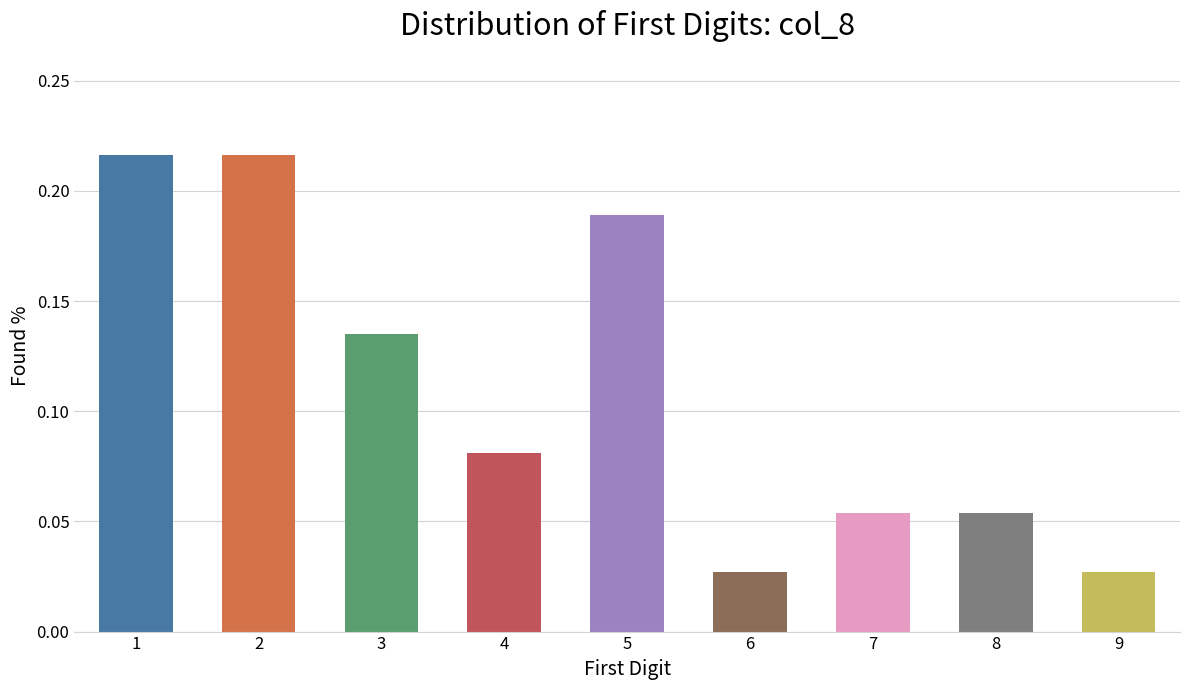

Between 3 and 6, which is larger?

3